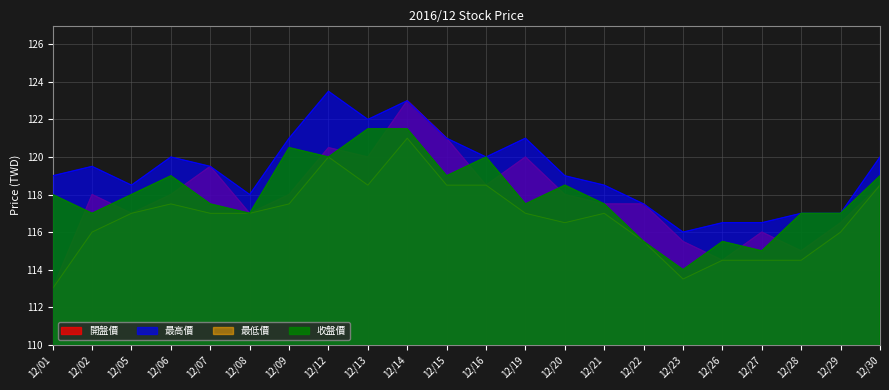

Does the chart display data point markers on the line(s)?

No